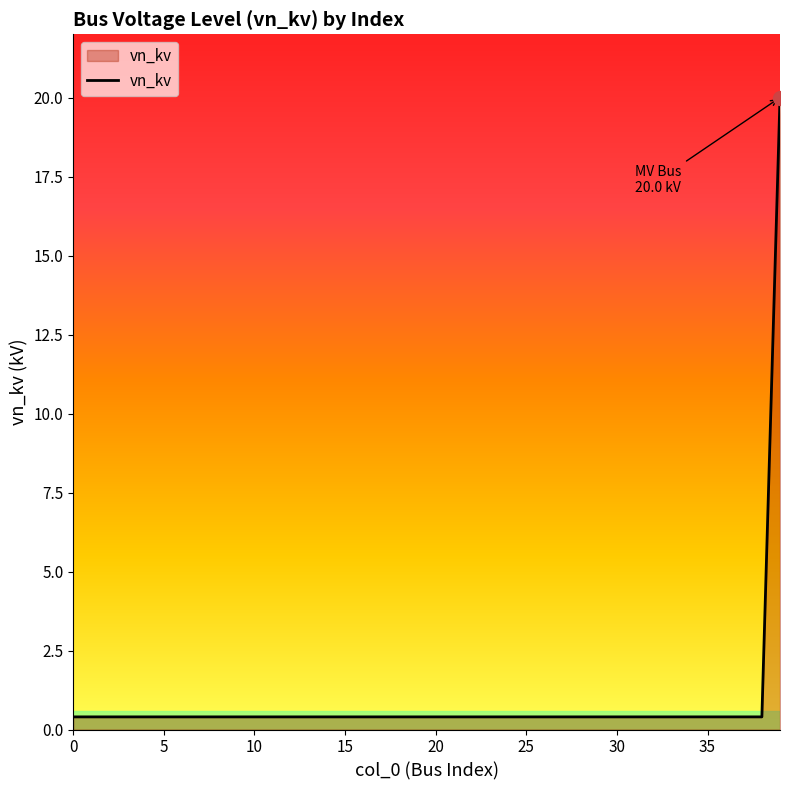

What is the maximum value shown in the chart?

20.0